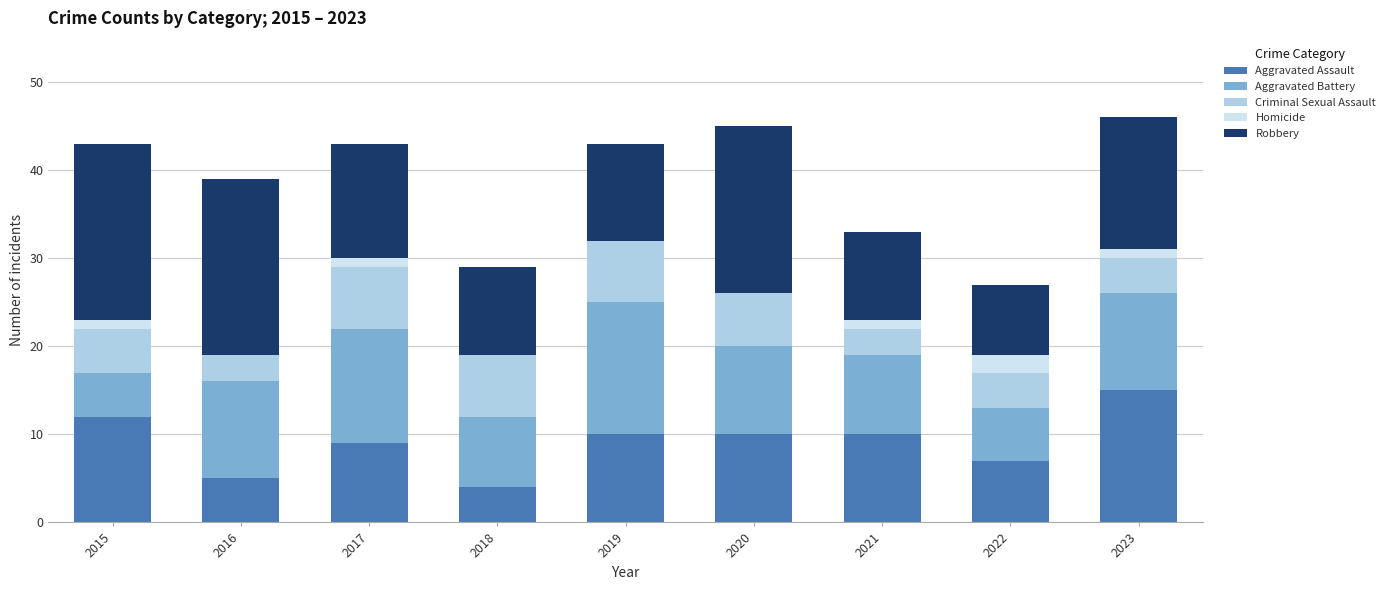

What is the highest value of the Aggravated Assault series?

15